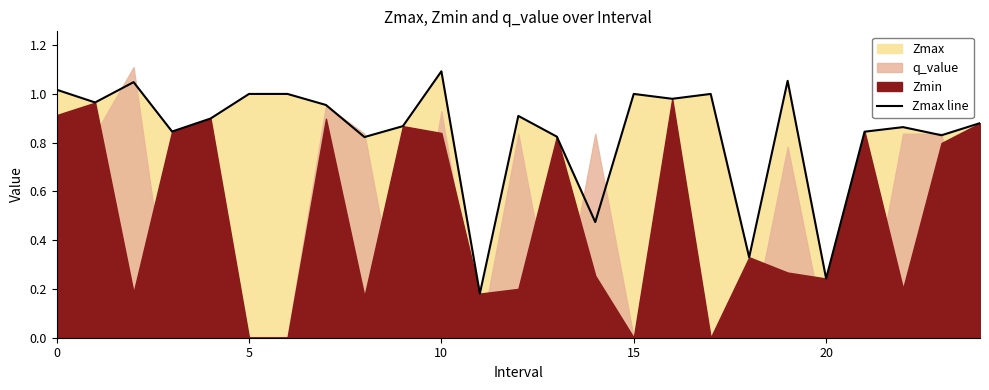

What is the average value?

0.8